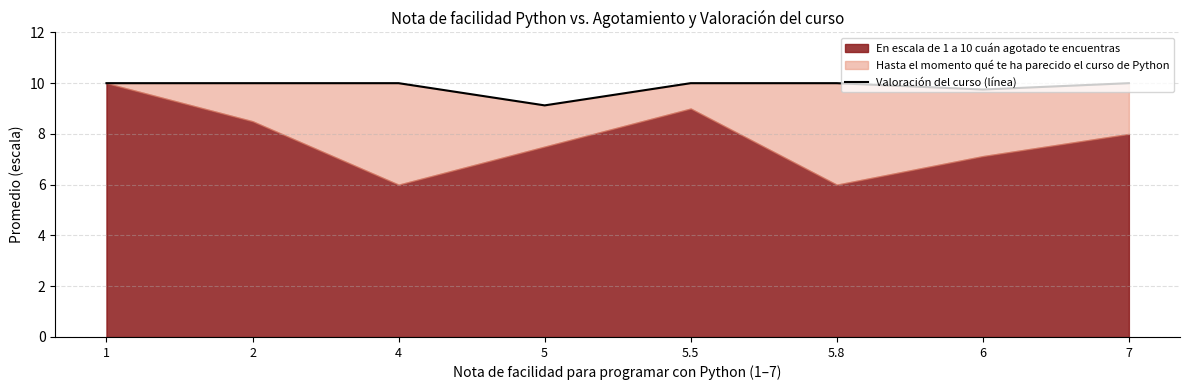

What is the greatest value displayed?

10.0